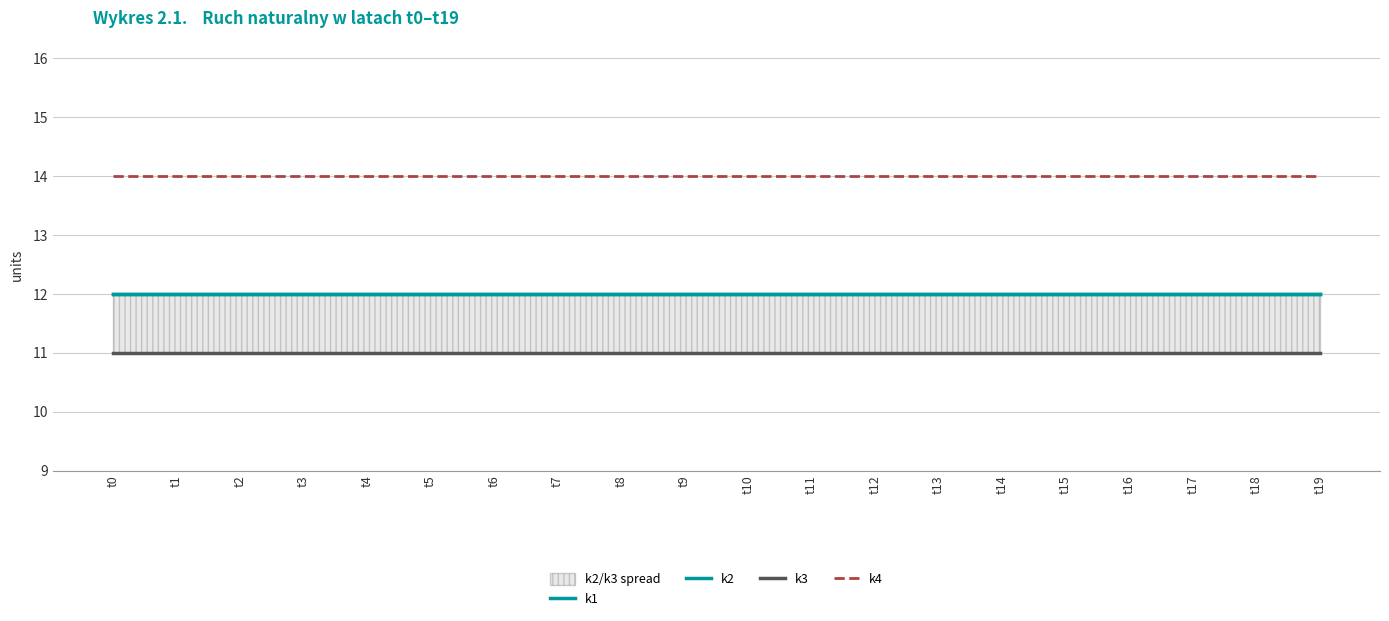

What is the greatest value displayed?

14